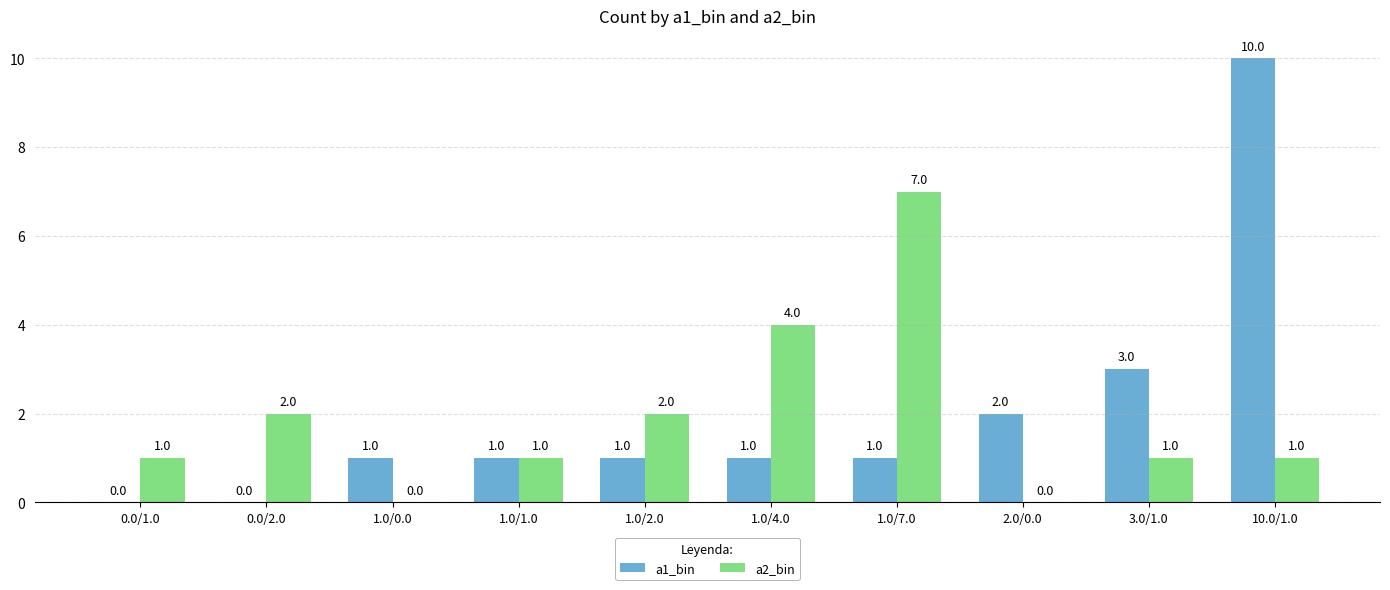

What is the sum of the a1_bin values at 1.0/7.0 and 2.0/0.0?

3